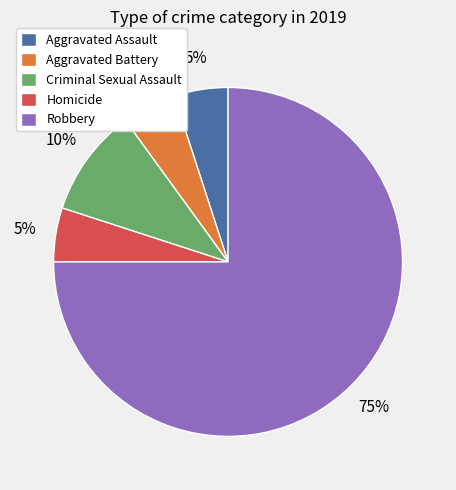

What percentage is the Criminal Sexual Assault slice, to the nearest percent?

10%